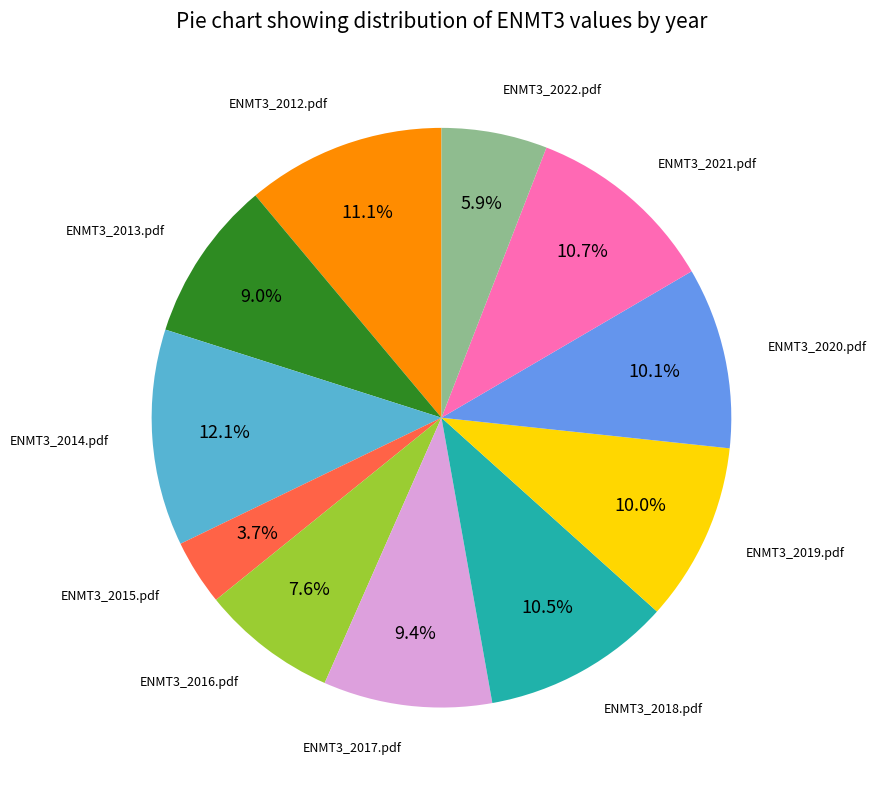

How many slices are in this pie chart?

11